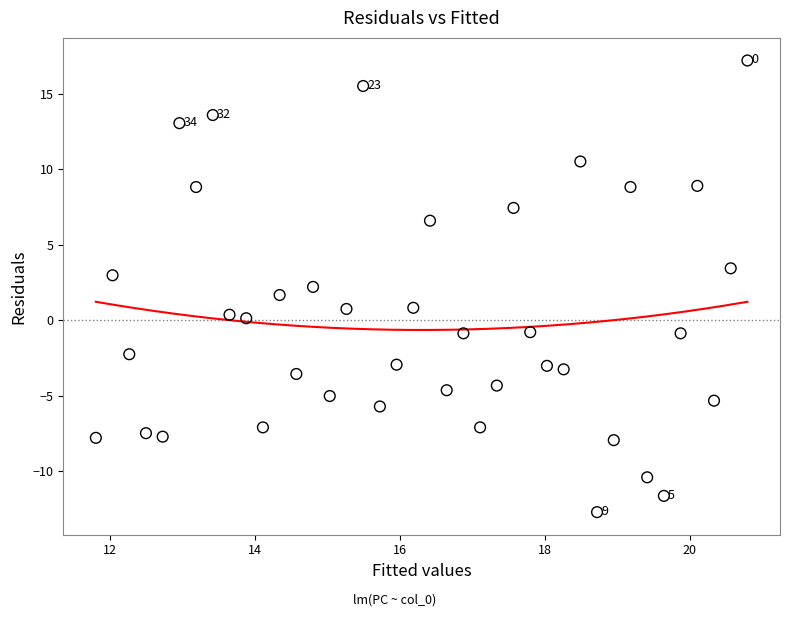

What is the range of X values (max minus min)?

9.0